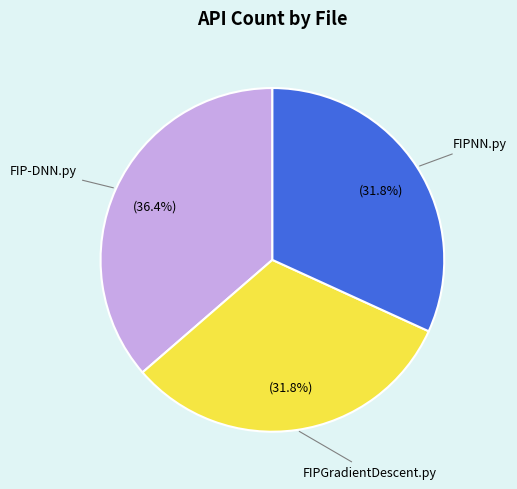

Is there a majority slice in this chart?

No